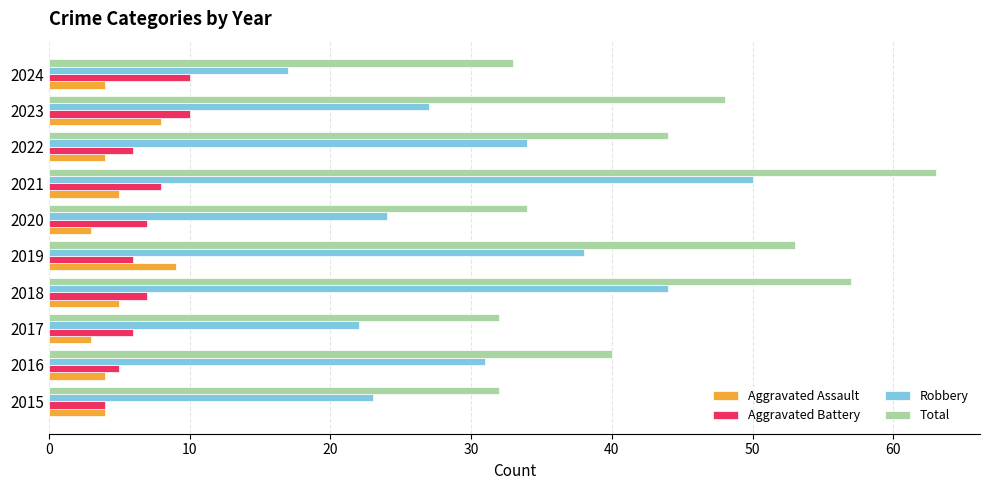

What are all the series names shown in the legend?

Aggravated Assault, Aggravated Battery, Robbery, Total